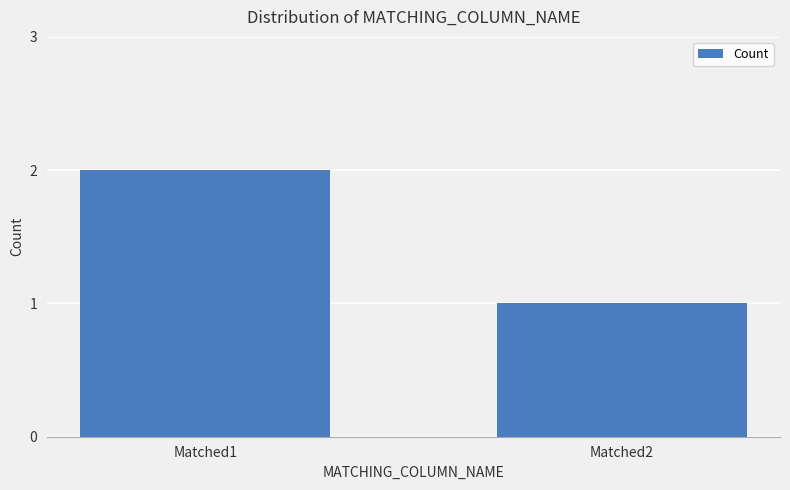

Rank the categories by value from lowest to highest.

Matched2, Matched1